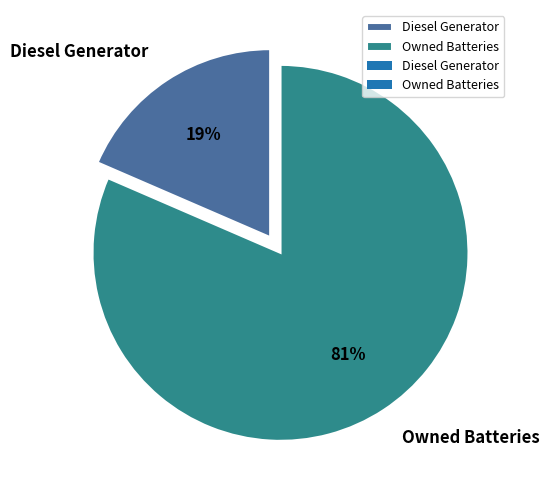

What is the smallest slice in the pie chart?

Diesel Generator